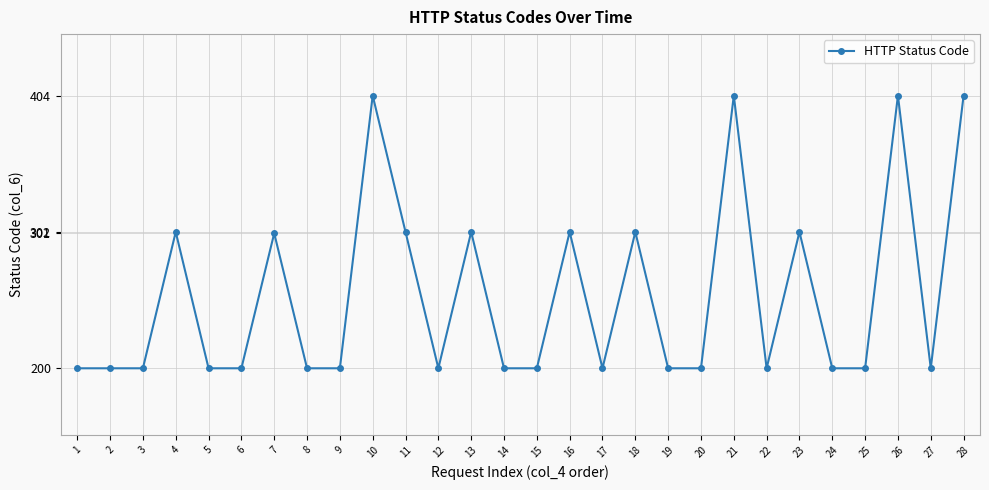

What is the greatest value displayed?

404